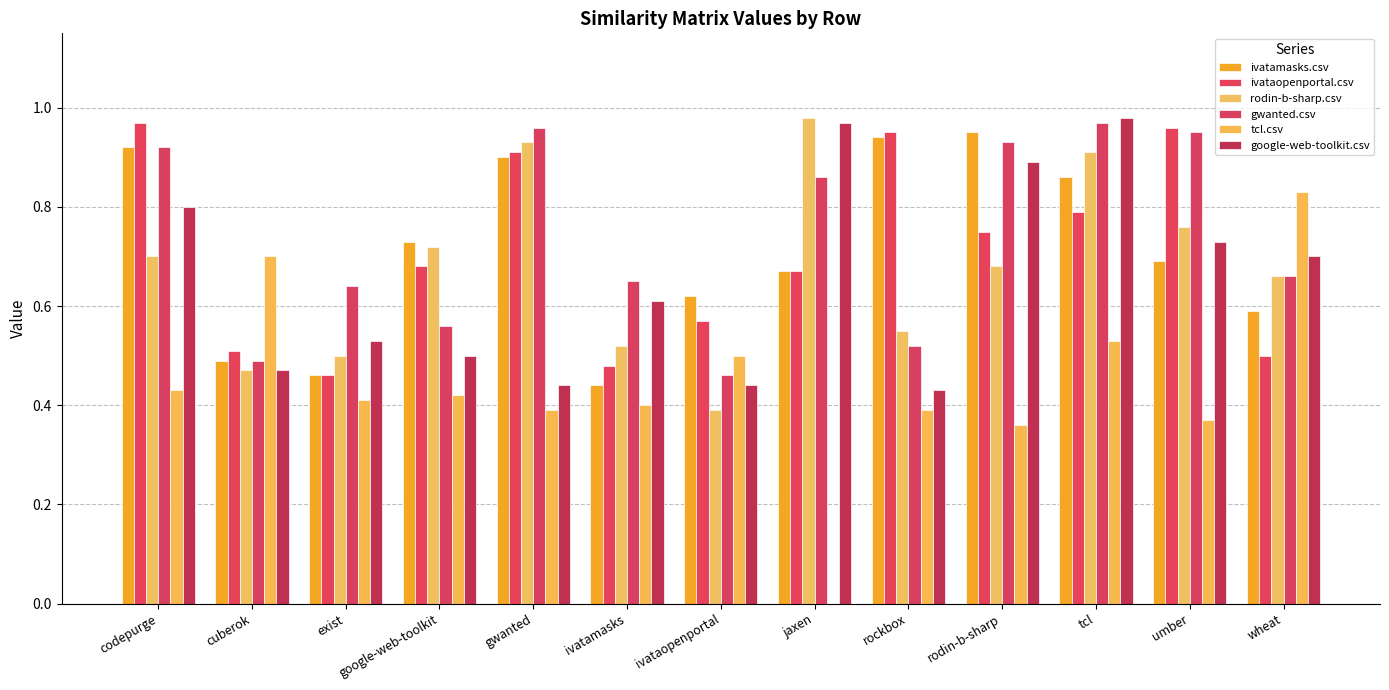

Reading left to right, list all the values displayed in this chart.

ivatamasks.csv: codepurge=0.9	cuberok=0.5	exist=0.5	google-web-toolkit=0.7	gwanted=0.9	ivatamasks=0.4	ivataopenportal=0.6	jaxen=0.7	rockbox=0.9	rodin-b-sharp=0.9	tcl=0.9	umber=0.7	wheat=0.6
ivataopenportal.csv: codepurge=1.0	cuberok=0.5	exist=0.5	google-web-toolkit=0.7	gwanted=0.9	ivatamasks=0.5	ivataopenportal=0.6	jaxen=0.7	rockbox=0.9	rodin-b-sharp=0.8	tcl=0.8	umber=1.0	wheat=0.5
rodin-b-sharp.csv: codepurge=0.7	cuberok=0.5	exist=0.5	google-web-toolkit=0.7	gwanted=0.9	ivatamasks=0.5	ivataopenportal=0.4	jaxen=1.0	rockbox=0.6	rodin-b-sharp=0.7	tcl=0.9	umber=0.8	wheat=0.7
gwanted.csv: codepurge=0.9	cuberok=0.5	exist=0.6	google-web-toolkit=0.6	gwanted=1.0	ivatamasks=0.7	ivataopenportal=0.5	jaxen=0.9	rockbox=0.5	rodin-b-sharp=0.9	tcl=1.0	umber=0.9	wheat=0.7
tcl.csv: codepurge=0.4	cuberok=0.7	exist=0.4	google-web-toolkit=0.4	gwanted=0.4	ivatamasks=0.4	ivataopenportal=0.5	jaxen=0.0	rockbox=0.4	rodin-b-sharp=0.4	tcl=0.5	umber=0.4	wheat=0.8
google-web-toolkit.csv: codepurge=0.8	cuberok=0.5	exist=0.5	google-web-toolkit=0.5	gwanted=0.4	ivatamasks=0.6	ivataopenportal=0.4	jaxen=1.0	rockbox=0.4	rodin-b-sharp=0.9	tcl=1.0	umber=0.7	wheat=0.7